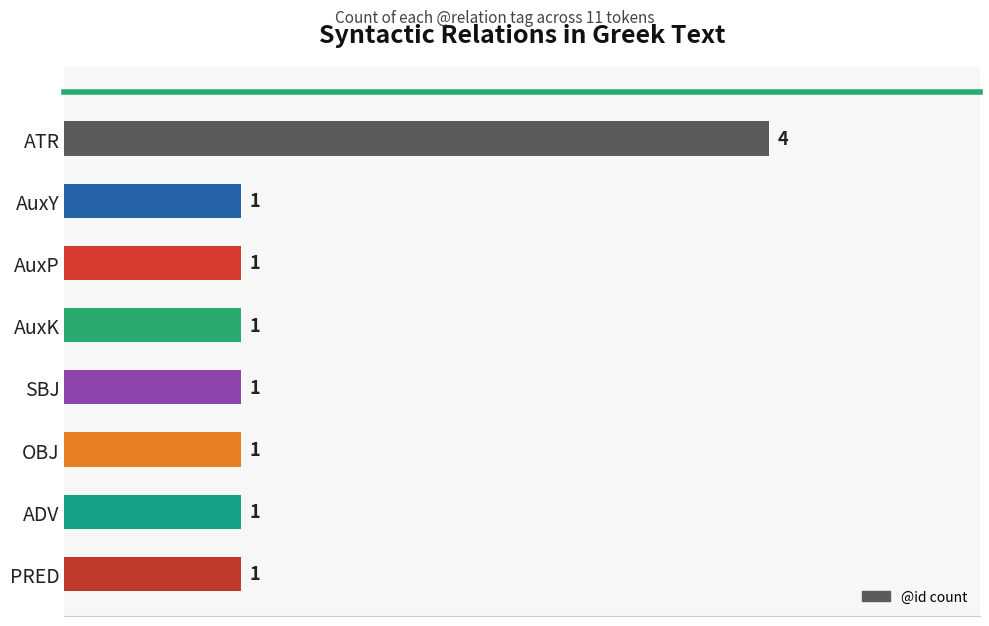

What is the sum of all values?

11